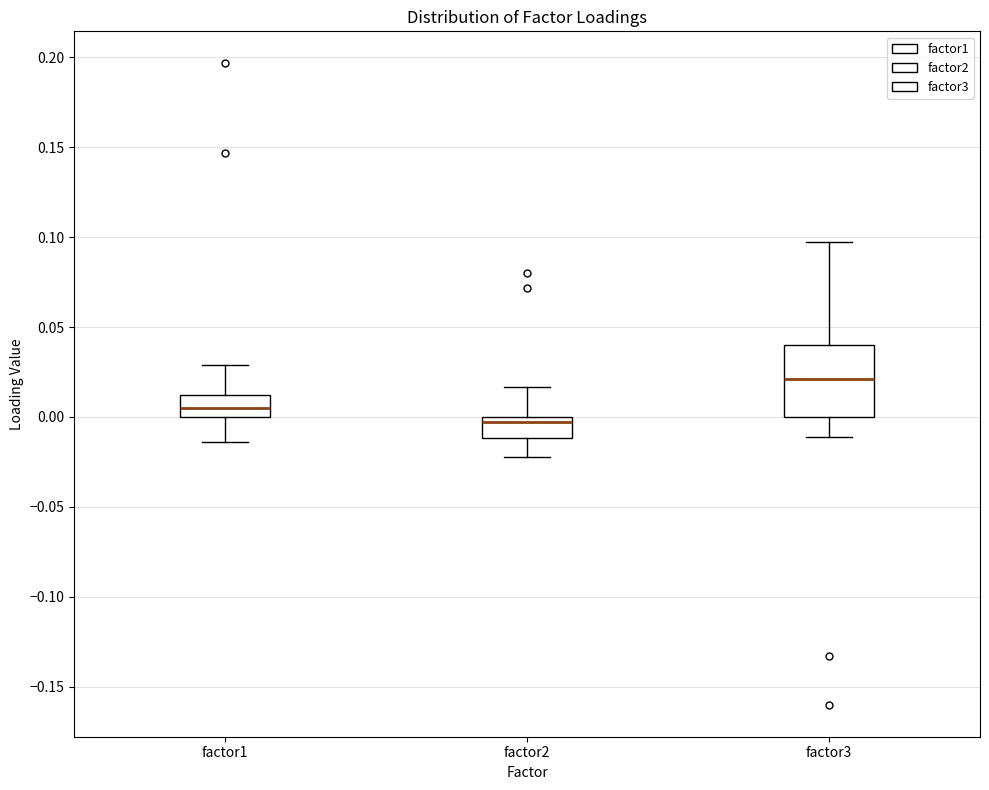

Comparing the boxes themselves (not the whiskers), which one is the tallest?

factor3